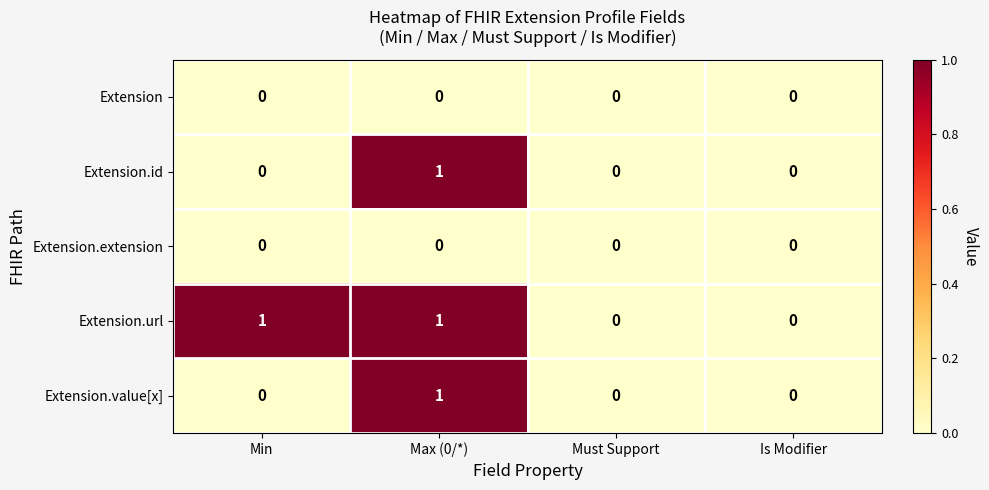

True or false: Extension has a value of 0 at Min.

True